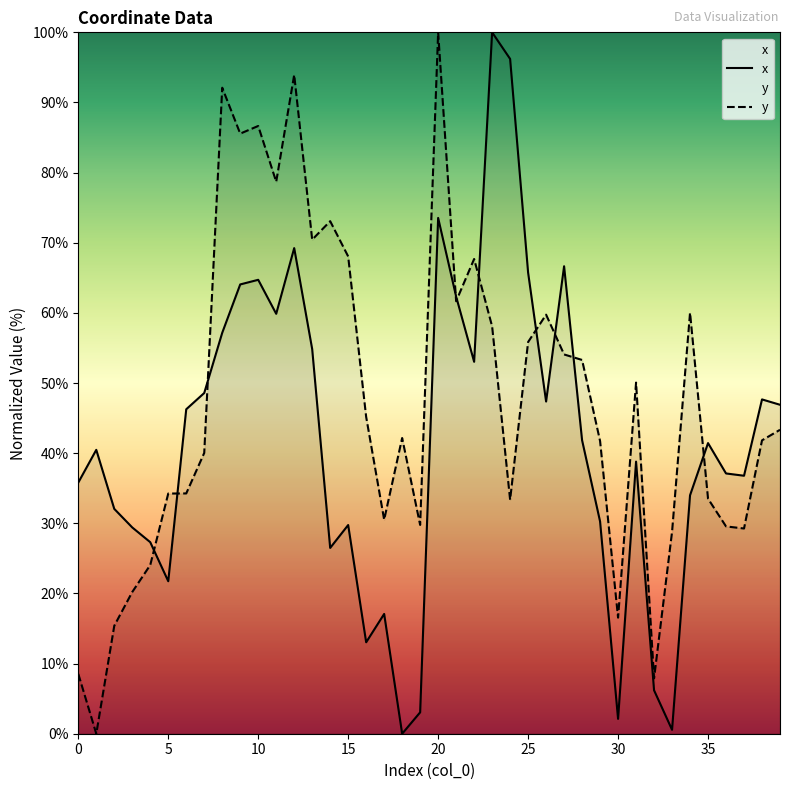

Which series has the largest range (max minus min)?

x